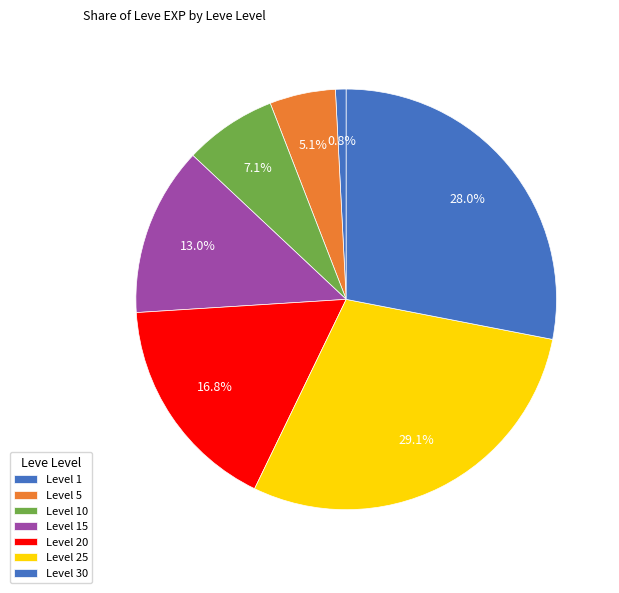

Count the number of slices in the pie.

7